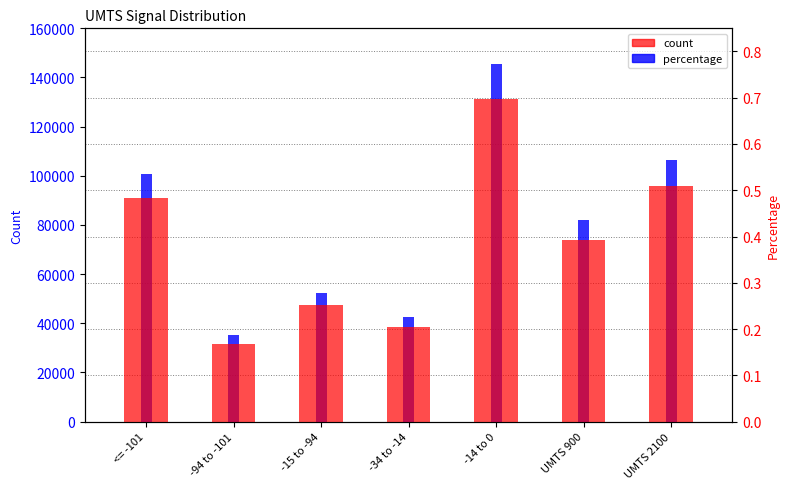

What is the sum of all percentage values?

3.0